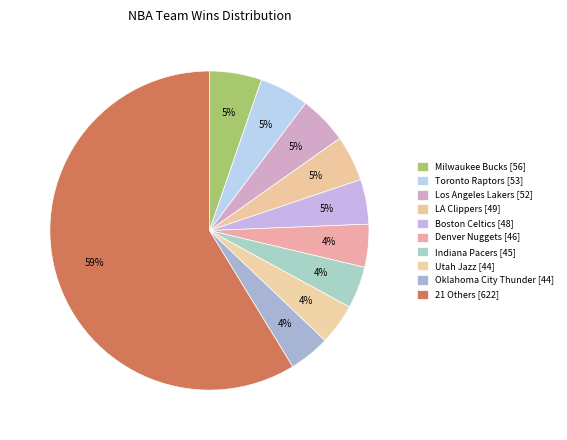

How many slices are in this pie chart?

10